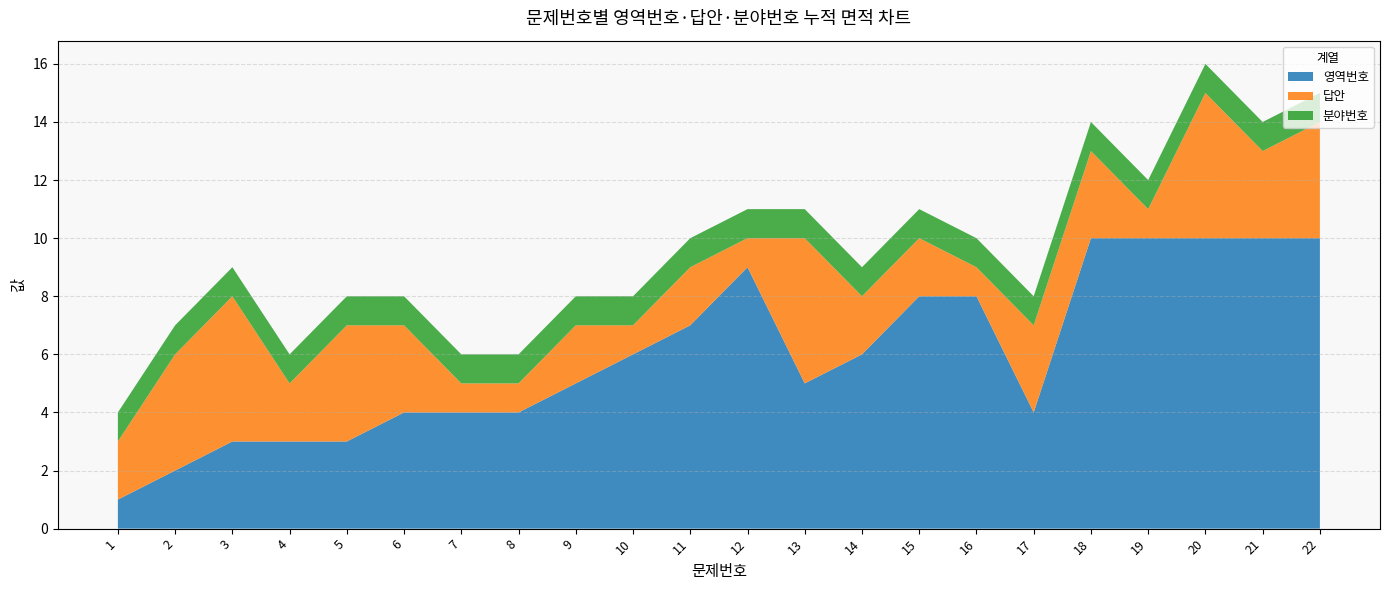

Reading left to right, what are all the values shown in this chart?

영역번호: 1=1	2=2	3=3	4=3	5=3	6=4	7=4	8=4	9=5	10=6	11=7	12=9	13=5	14=6	15=8	16=8	17=4	18=10	19=10	20=10	21=10	22=10
답안: 1=2	2=4	3=5	4=2	5=4	6=3	7=1	8=1	9=2	10=1	11=2	12=1	13=5	14=2	15=2	16=1	17=3	18=3	19=1	20=5	21=3	22=4
분야번호: 1=1	2=1	3=1	4=1	5=1	6=1	7=1	8=1	9=1	10=1	11=1	12=1	13=1	14=1	15=1	16=1	17=1	18=1	19=1	20=1	21=1	22=1